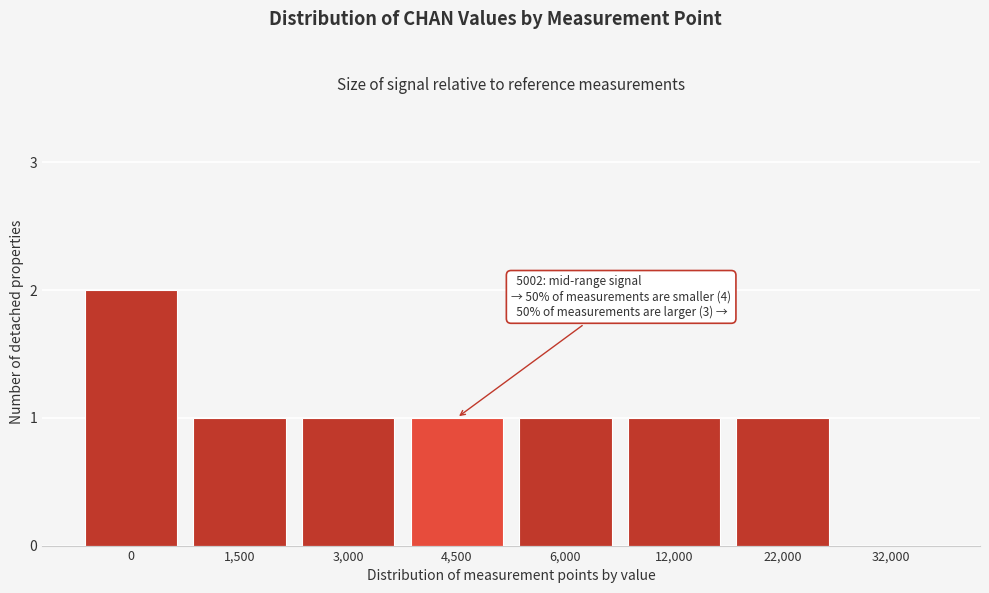

Reading right to left, what are all the values shown in this chart?

32,000=0	22,000=1	12,000=1	6,000=1	4,500=1	3,000=1	1,500=1	0=2